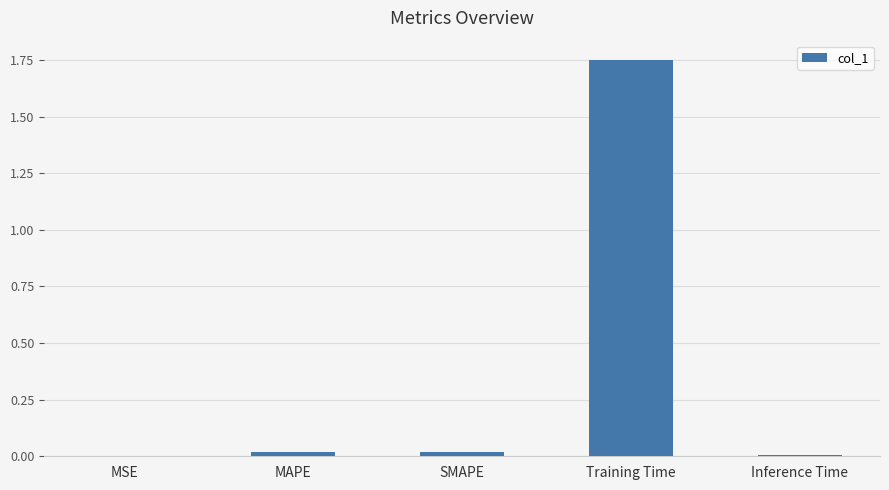

Is it true that the value at SMAPE is 0.0?

True